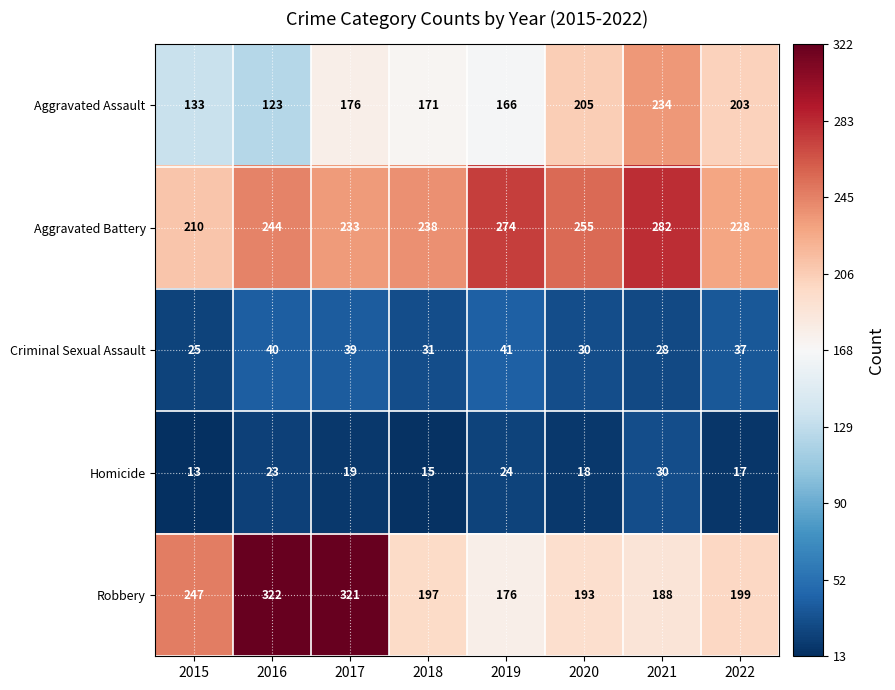

What is the approximate value of Aggravated Battery at 2018, to the nearest 10?

240